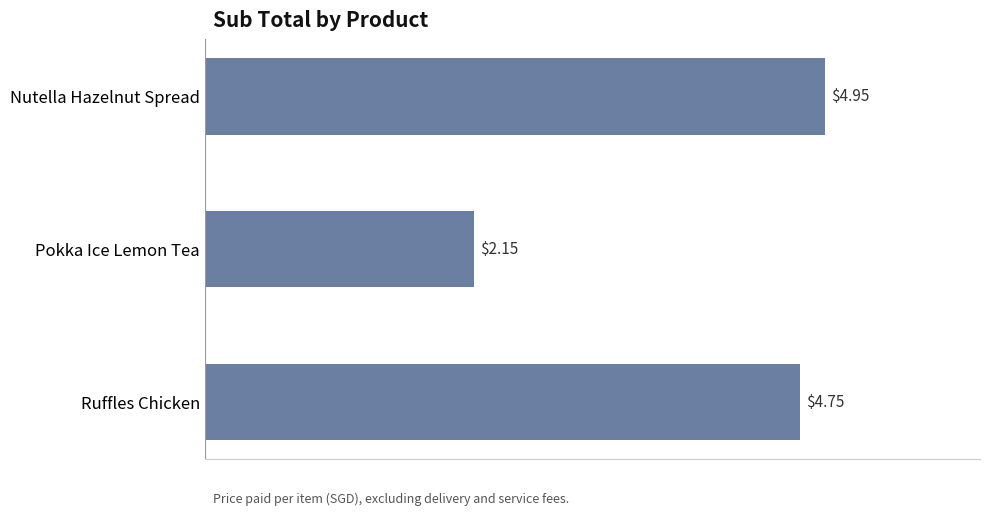

Are the bars horizontal?

Yes